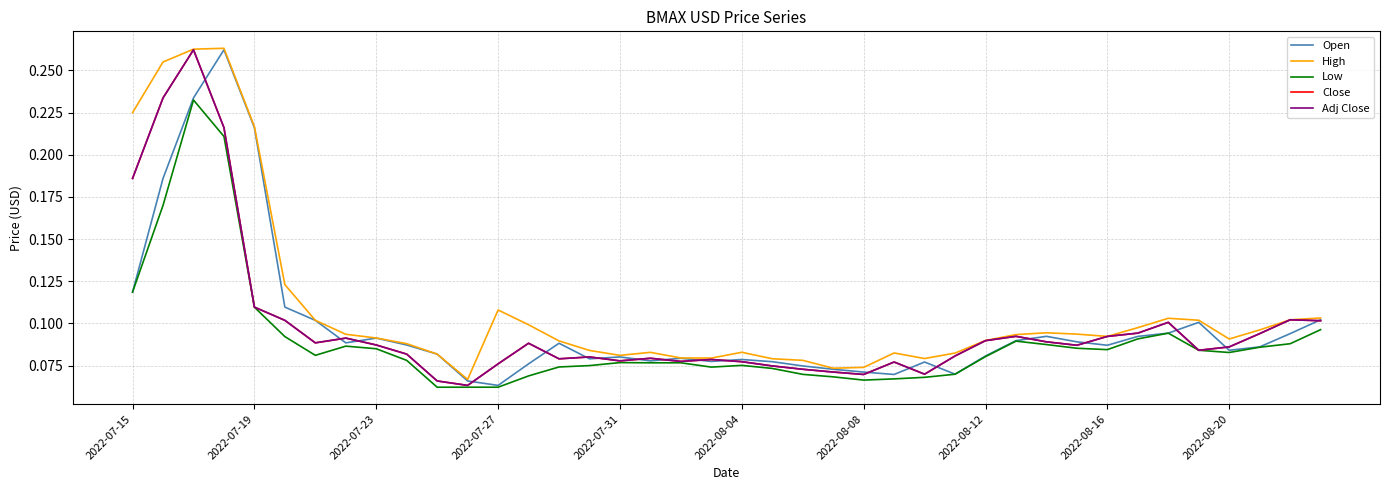

Does the chart display data point markers on the line(s)?

No